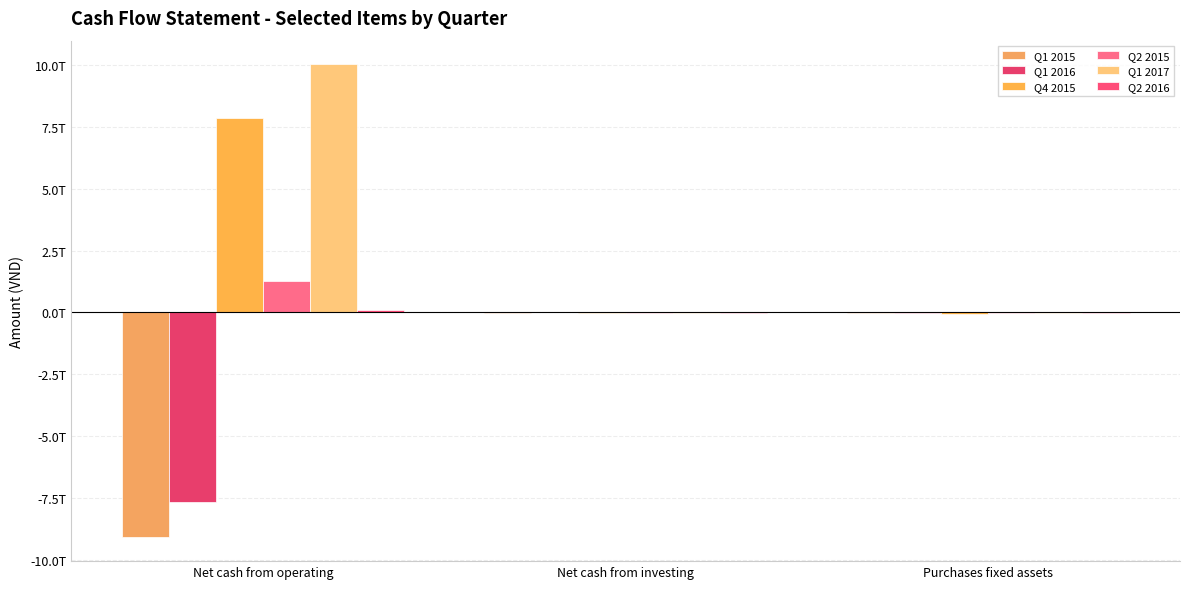

Are the bars horizontal?

No